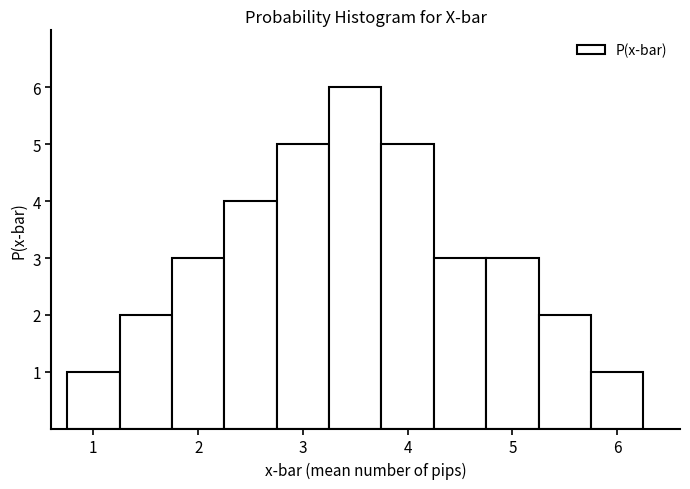

Reading left to right, list every bar in this chart as the range it spans on the x-axis followed by its height. Neither the bar edges nor the heights are printed on the chart, so give them approximately, as read against the axes.

0.75 to 1.25: 1
1.25 to 1.75: 2
1.75 to 2.25: 3
2.25 to 2.75: 4
2.75 to 3.25: 5
3.25 to 3.75: 6
3.75 to 4.25: 5
4.25 to 4.75: 3
4.75 to 5.25: 3
5.25 to 5.75: 2
5.75 to 6.25: 1